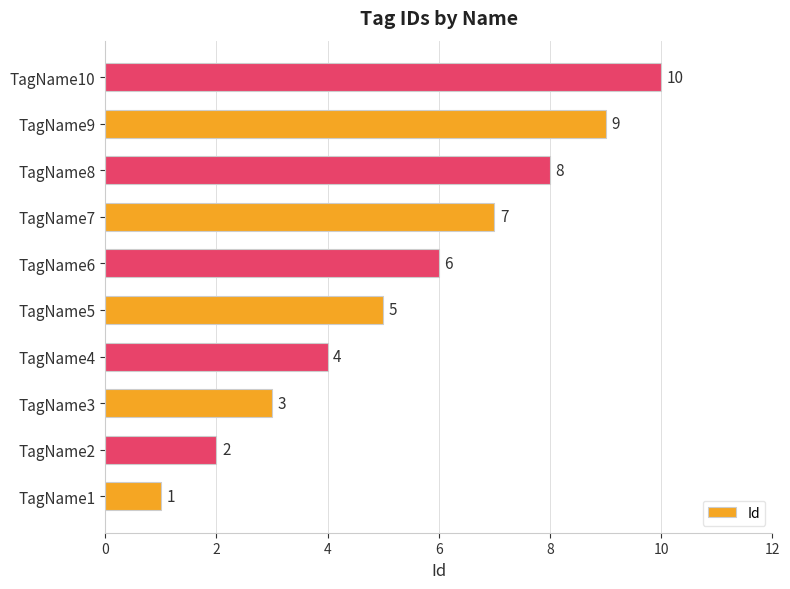

How many values are between 3 and 8?

6